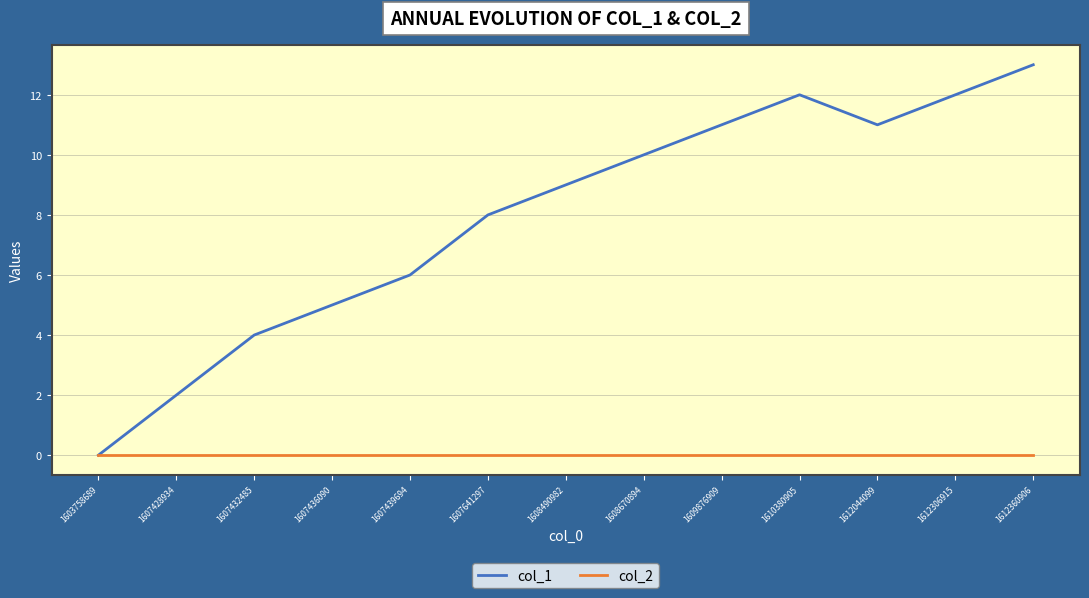

At 1612044099, list the series in order from largest to smallest.

col_1, col_2